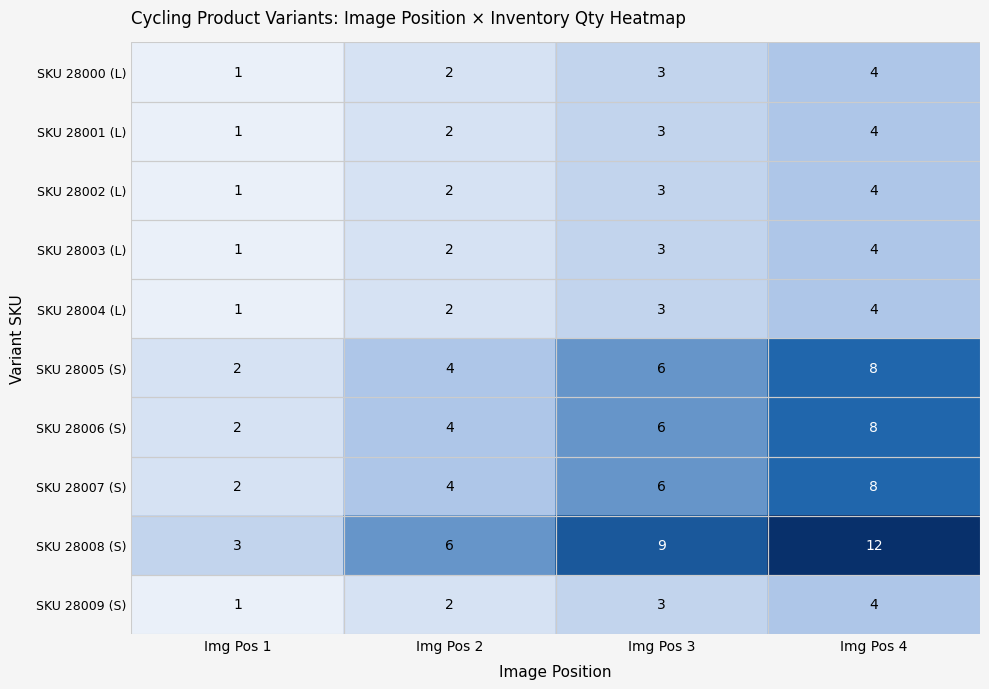

At how many categories does at least one series exceed 7?

2